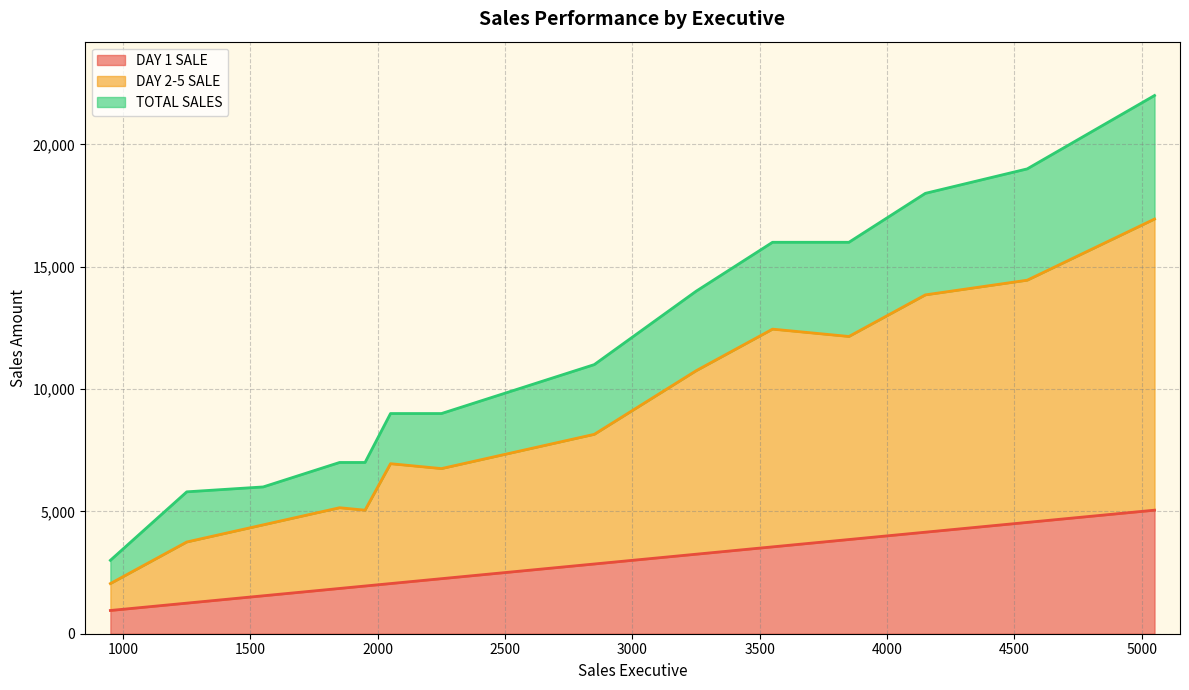

What is the minimum value for DAY 1 SALE?

950